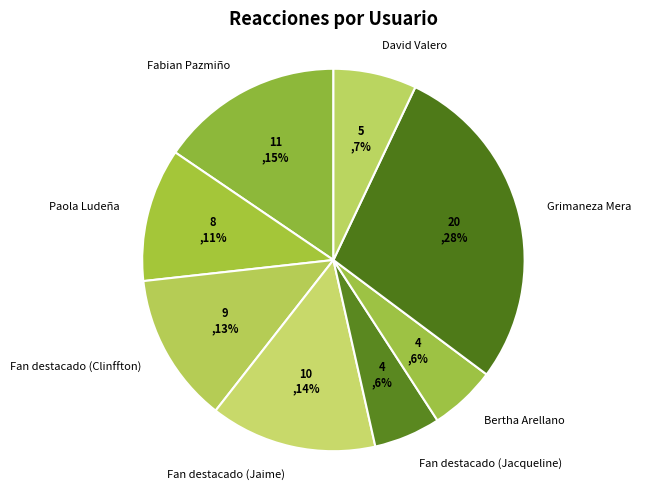

Which has a higher value, David Valero or Bertha Arellano?

David Valero